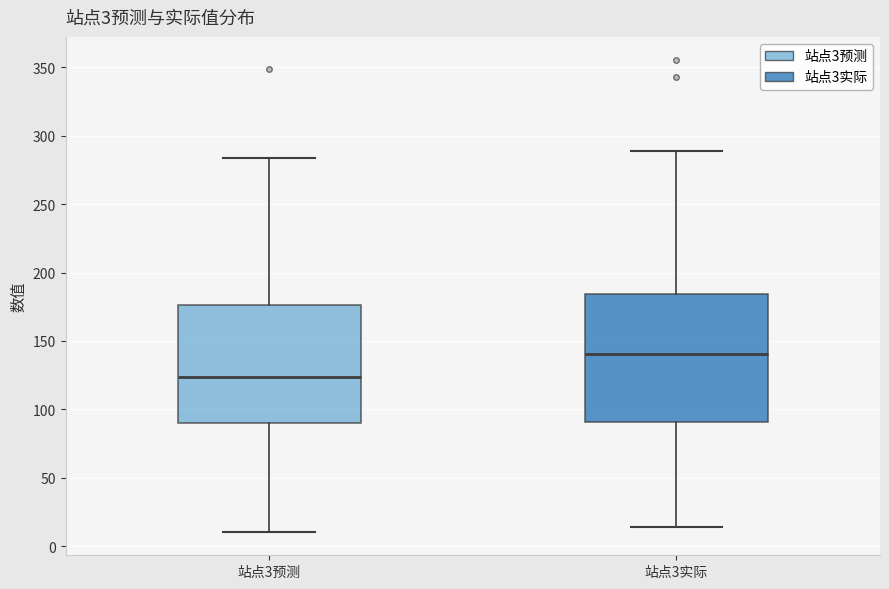

Which box has the highest median line?

站点3实际